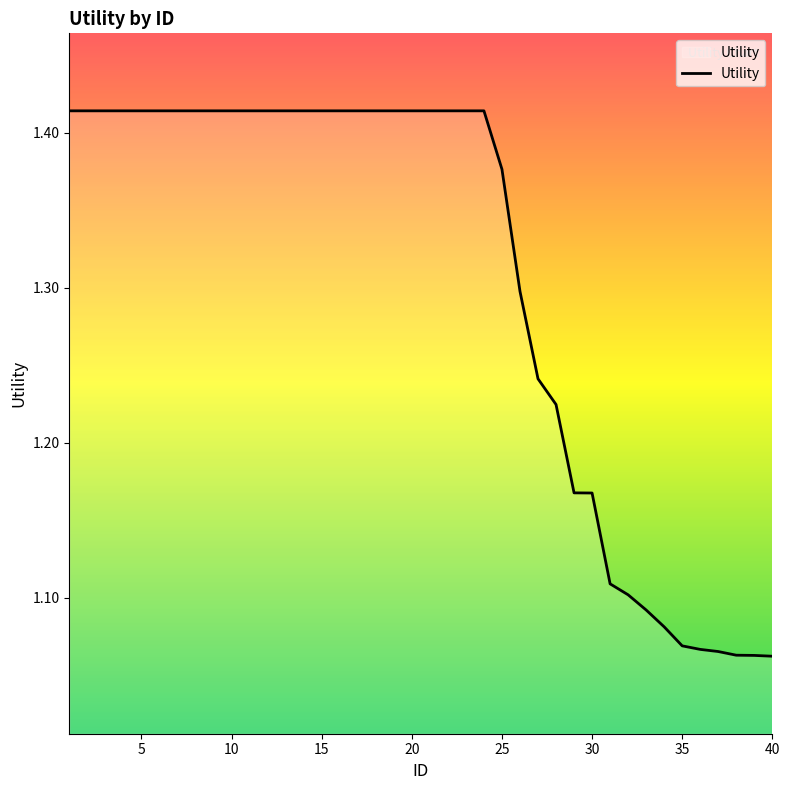

What is the difference between the maximum and minimum values?

0.4